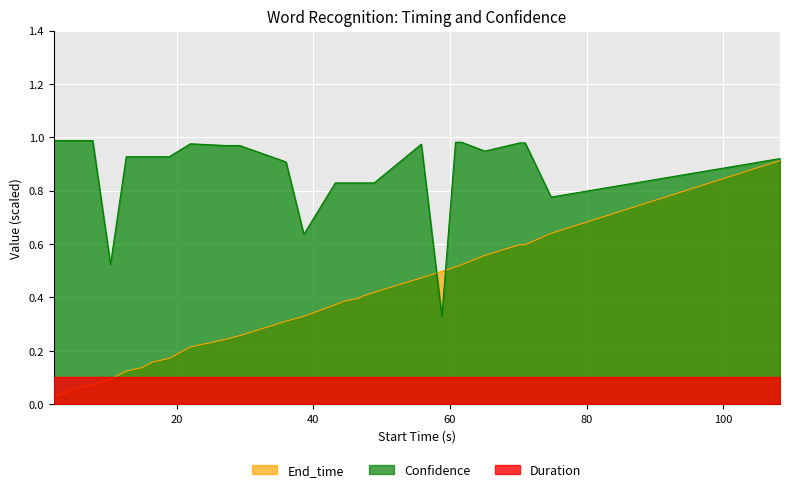

Which series has the widest spread of values?

End_time